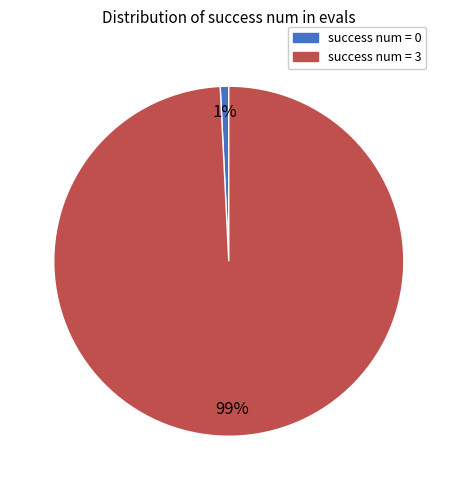

Is it true that success num = 3 is 87% of the pie?

False